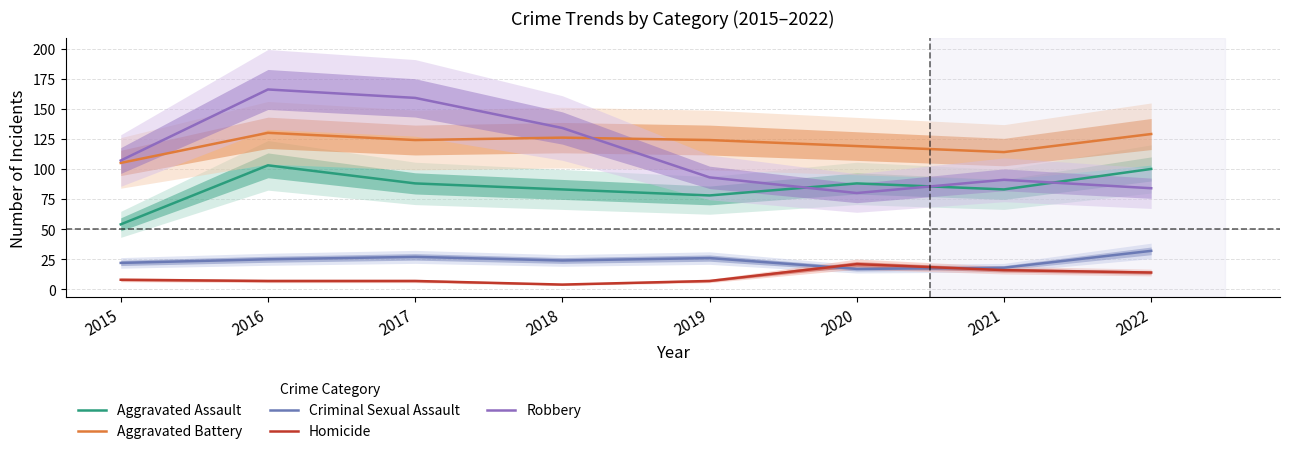

How many distinct data groups are displayed?

5